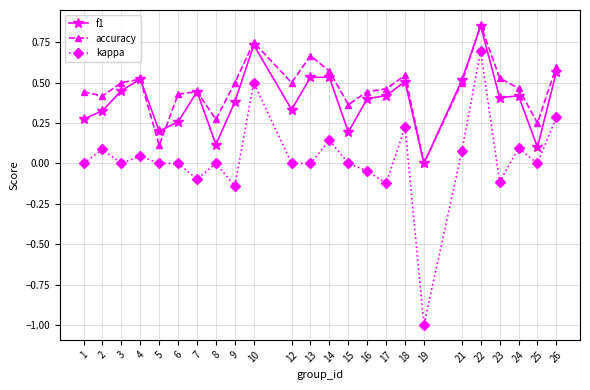

List the series in order of their overall mean, highest first.

accuracy, f1, kappa